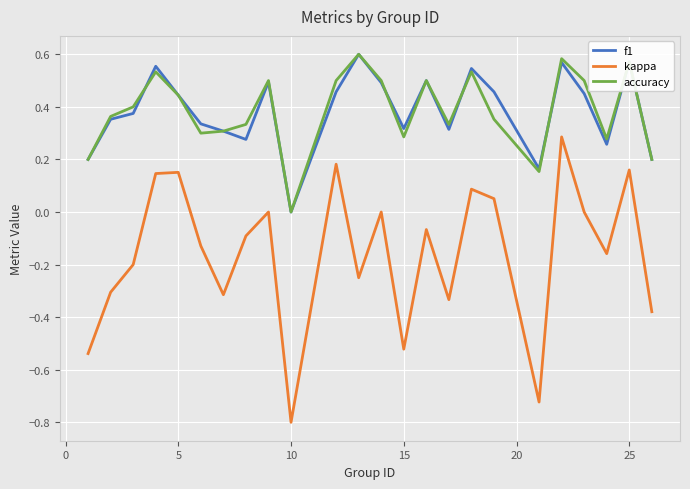

What is the minimum value shown in the chart?

-0.8